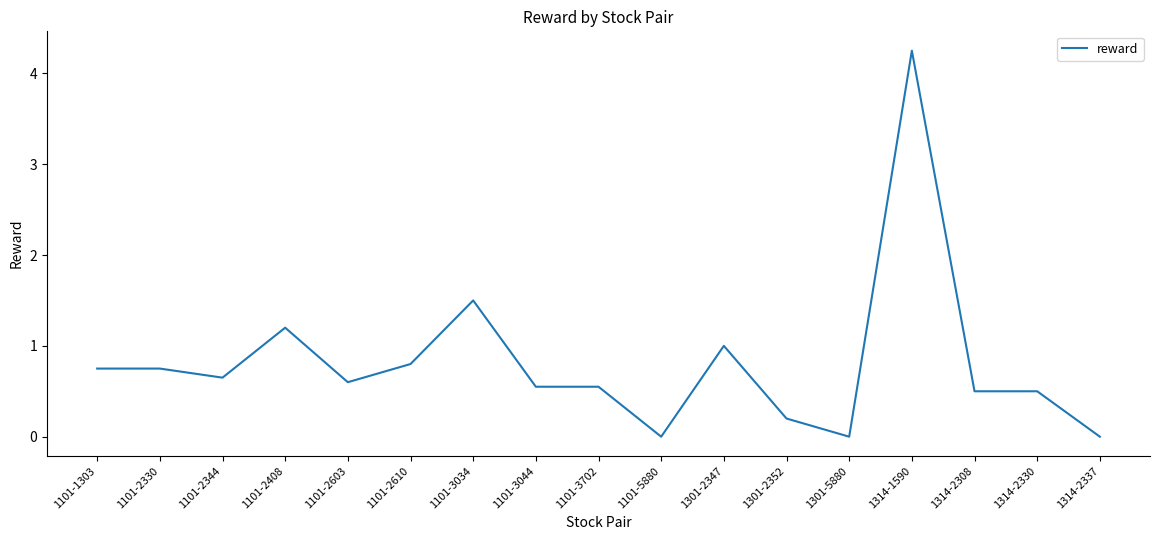

Which category has the highest value across all series?

1314-1590